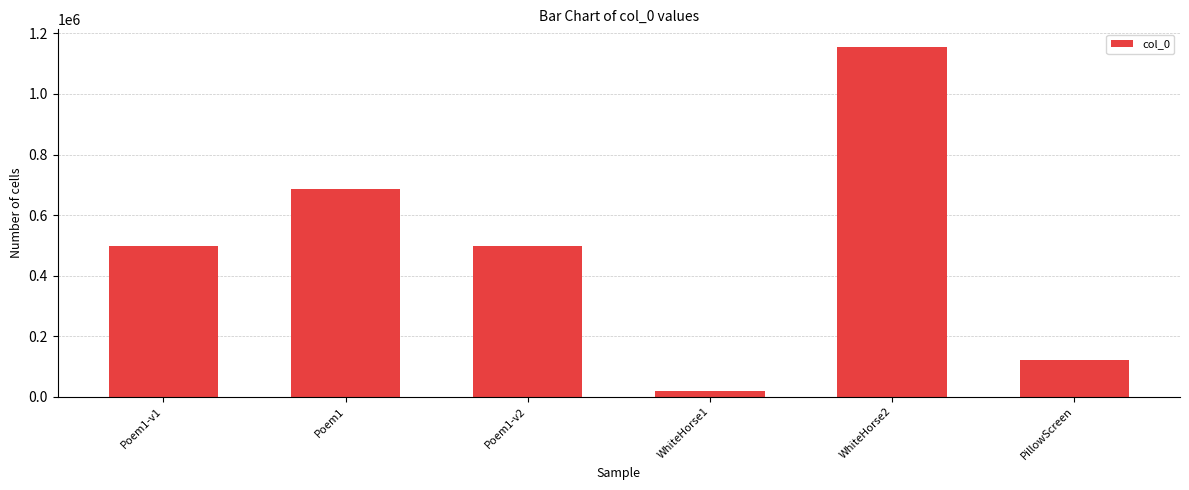

What is the change in value from WhiteHorse1 to WhiteHorse2?

+1136354